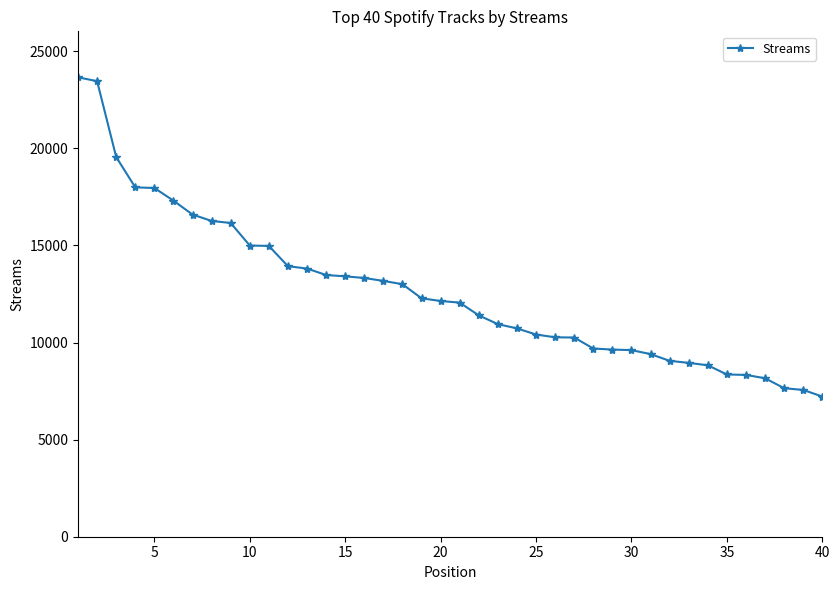

What is the difference between the second highest and second lowest values?

15900